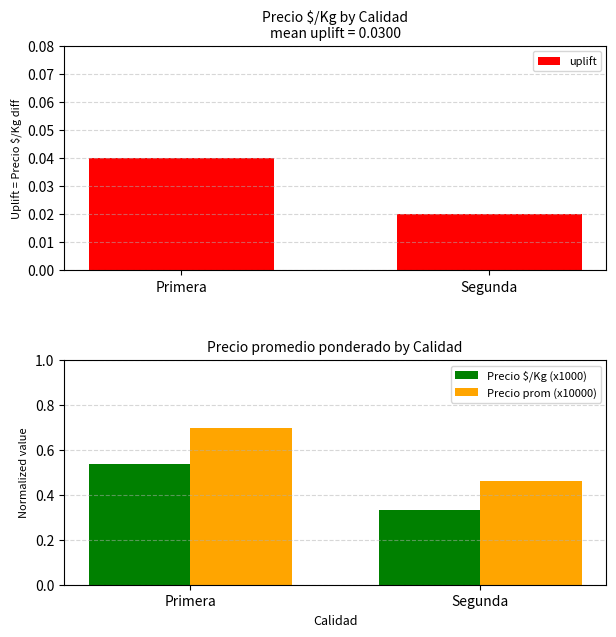

How many data points does each series have?

2